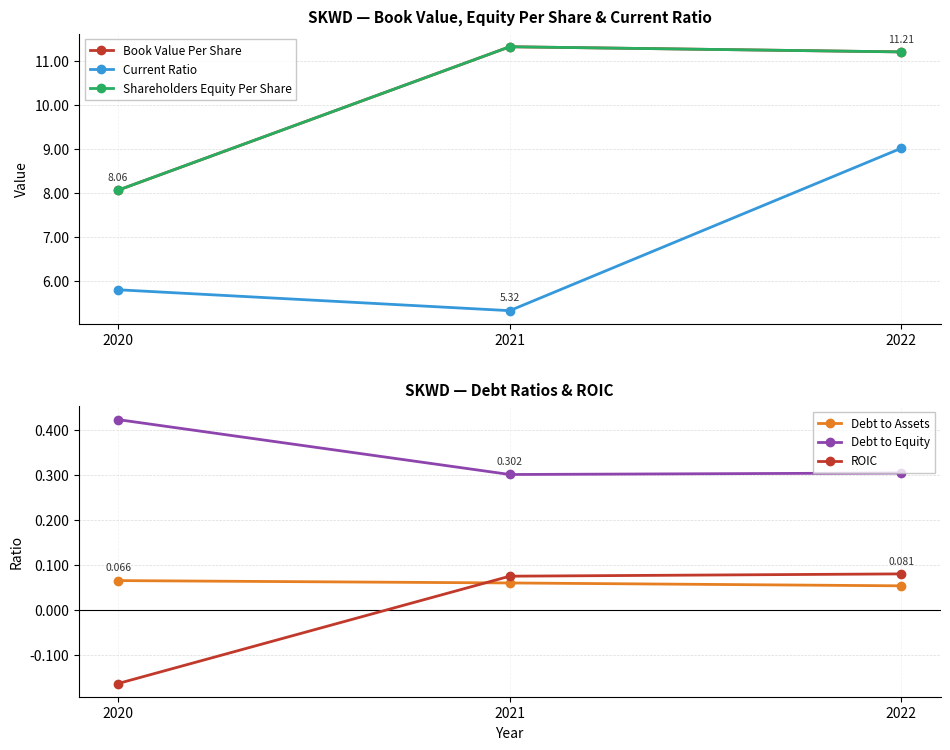

Between 2022 and 2021, which is larger?

2021